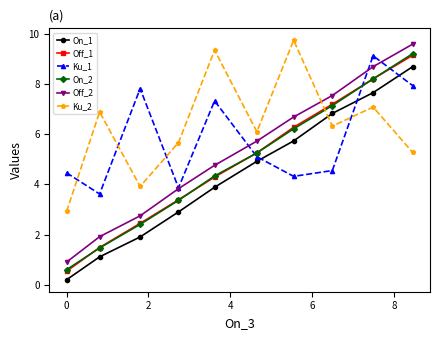

What is the lowest value of the On_2 series?

0.6